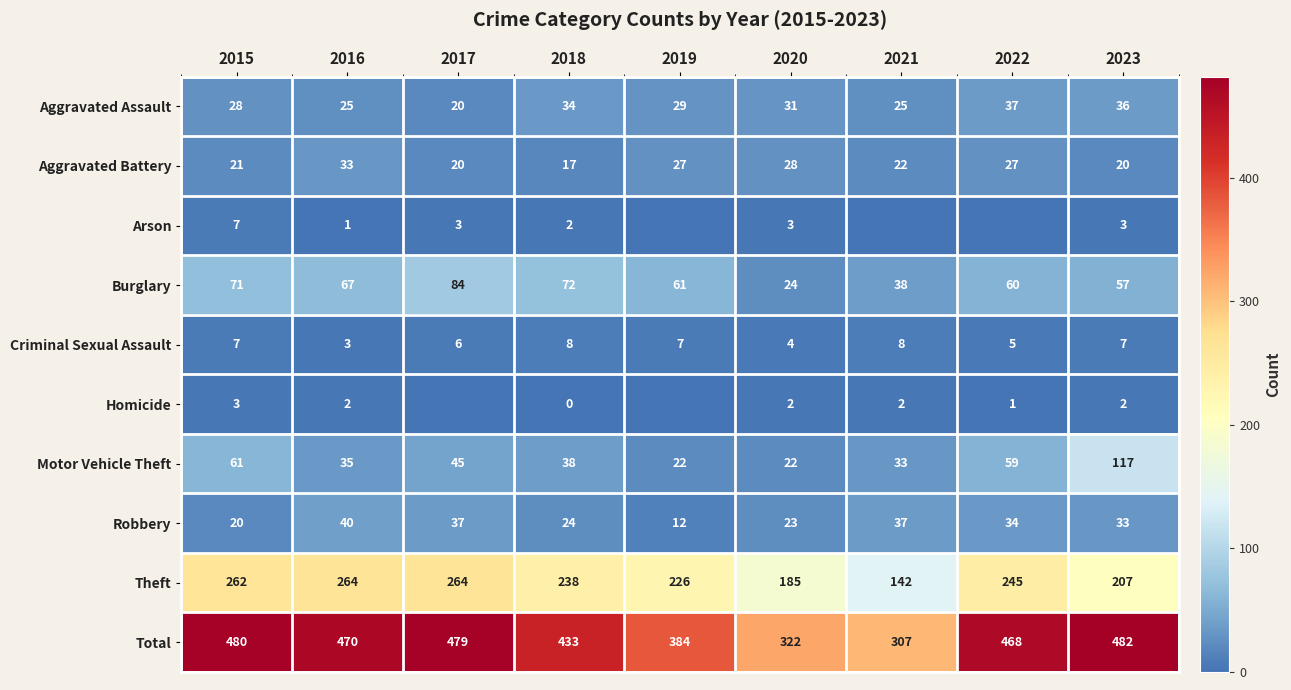

The value of Theft at 2019 is 314. True or false?

False